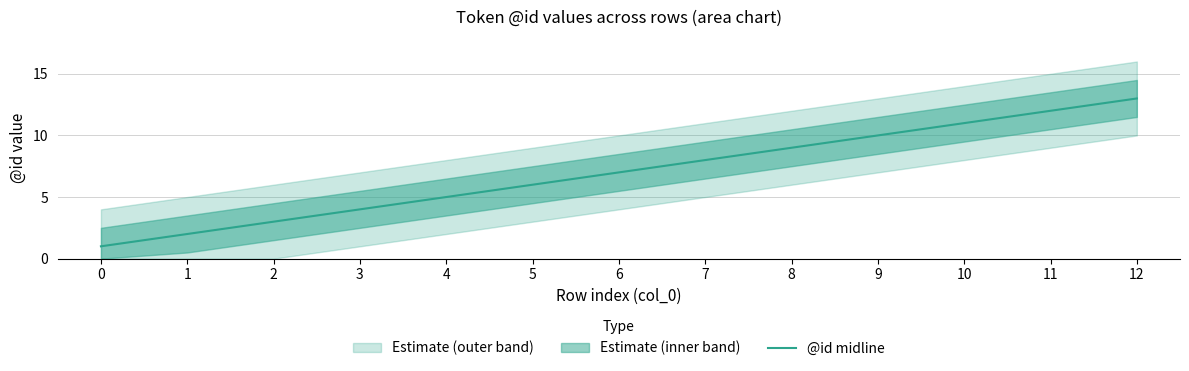

Is it true that the value at 7 is 8?

True